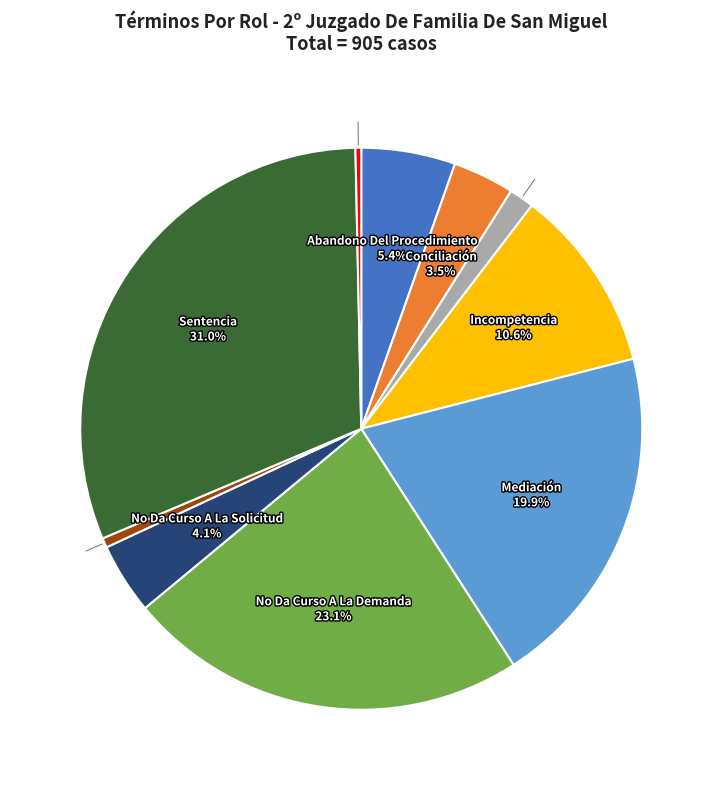

Does any single category account for the majority?

No